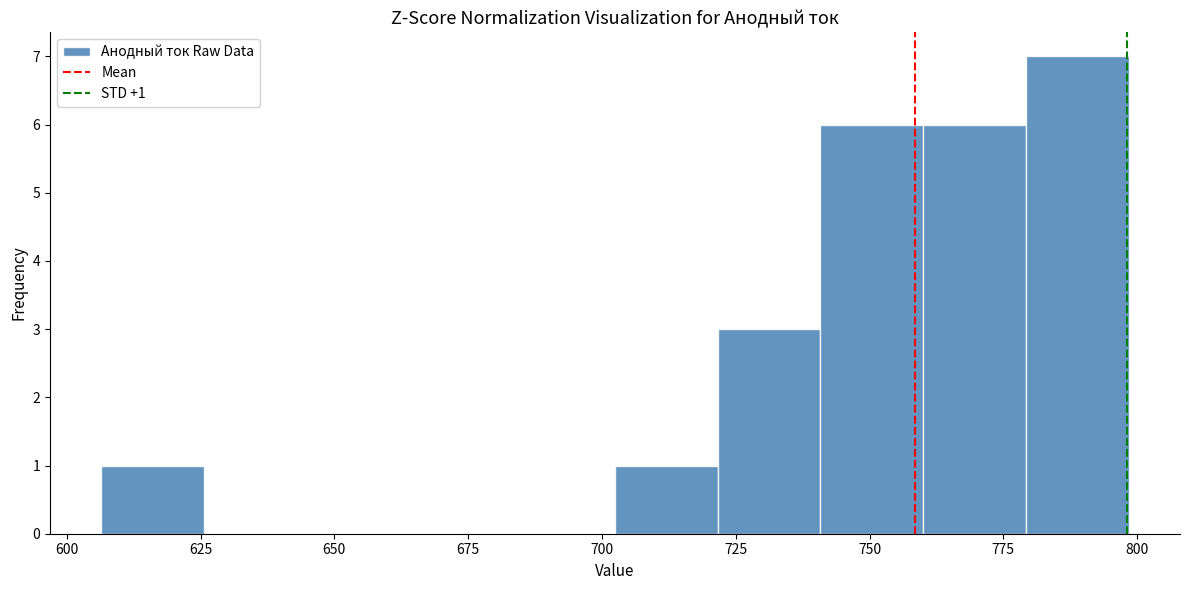

Around what value on the x-axis is the tallest bar? Give the approximate position of its centre, as read against the axis.

790